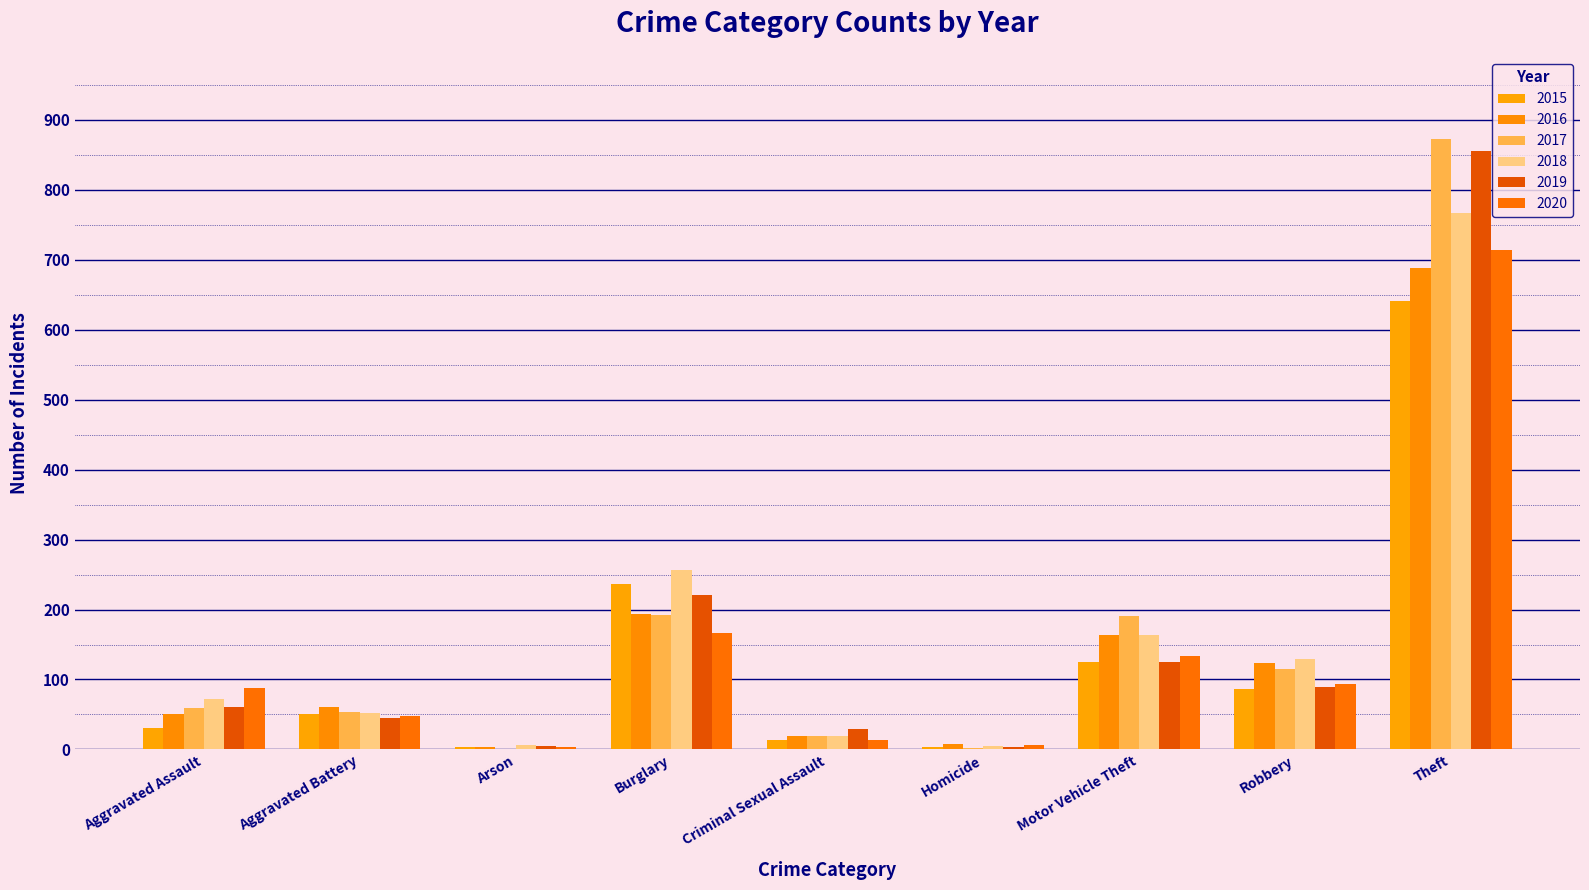

Count the number of categories in the chart.

9